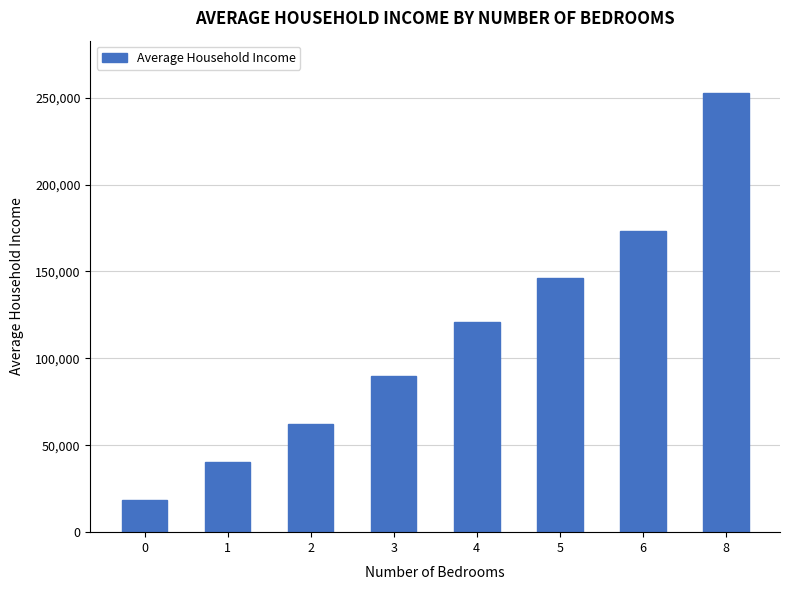

What is the minimum value shown in the chart?

18543.2